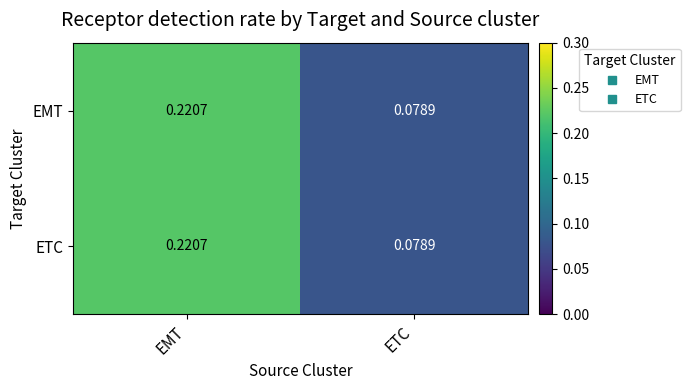

Which category has the highest value in the EMT series?

EMT